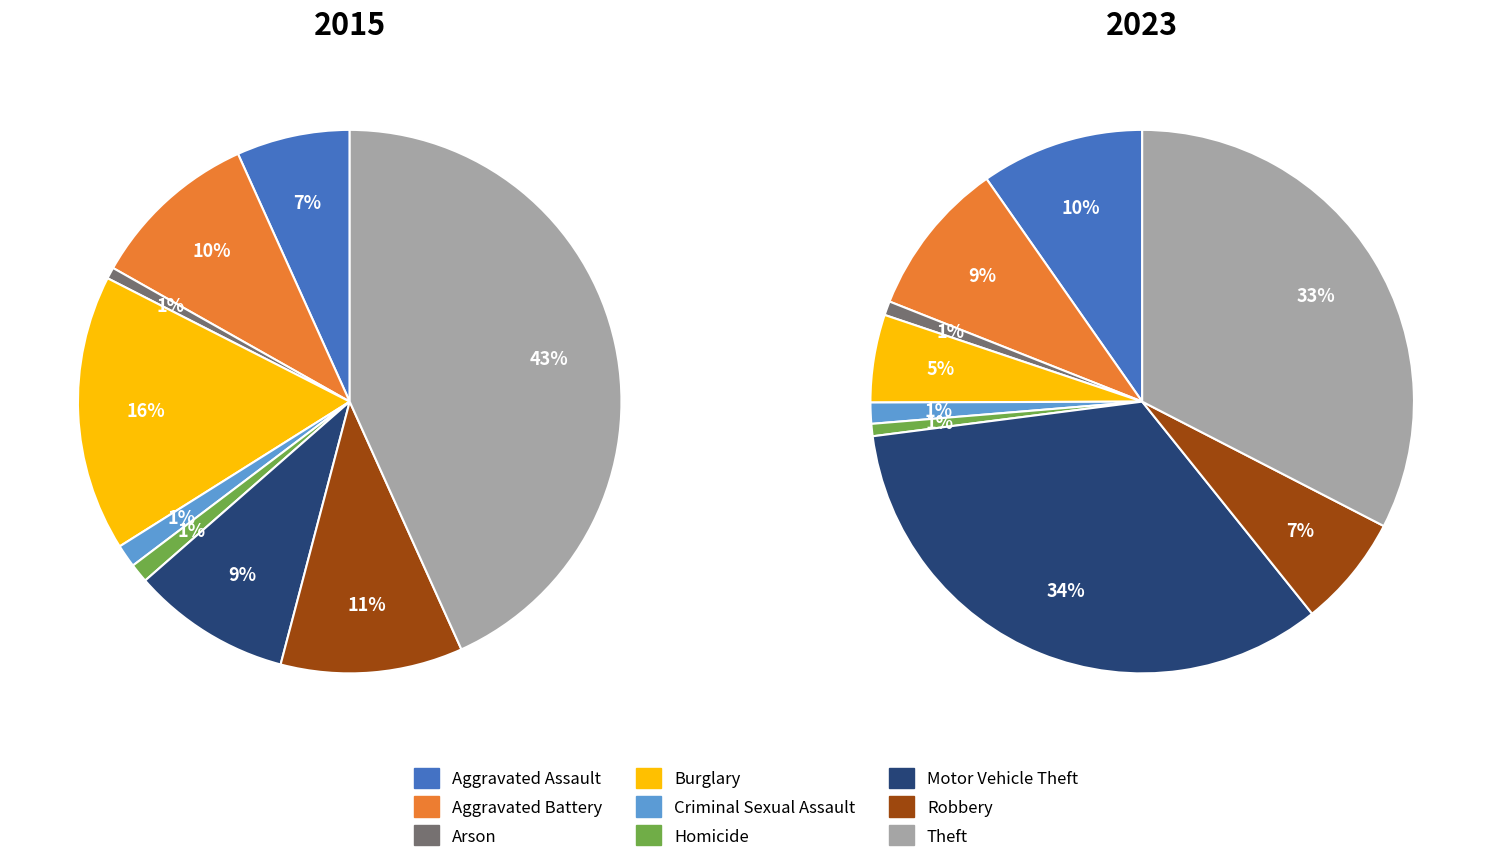

At Burglary, list the series in order from smallest to largest.

2023, 2015